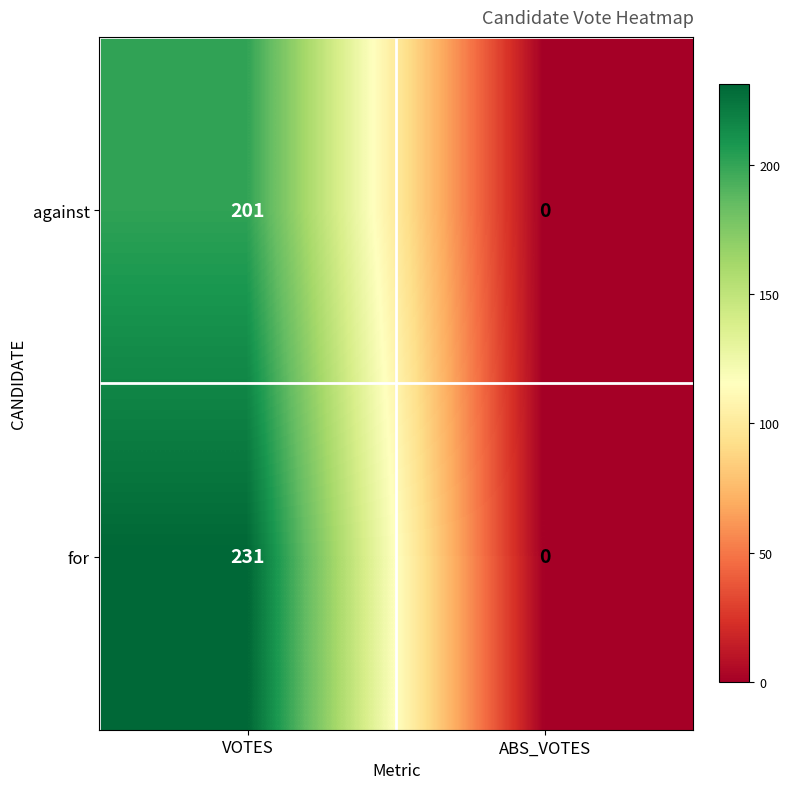

What is the maximum value shown in the chart?

231